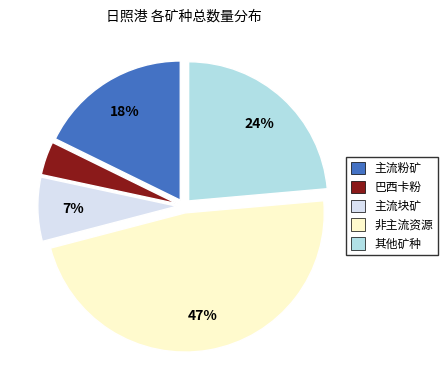

Count the number of slices in the pie.

5